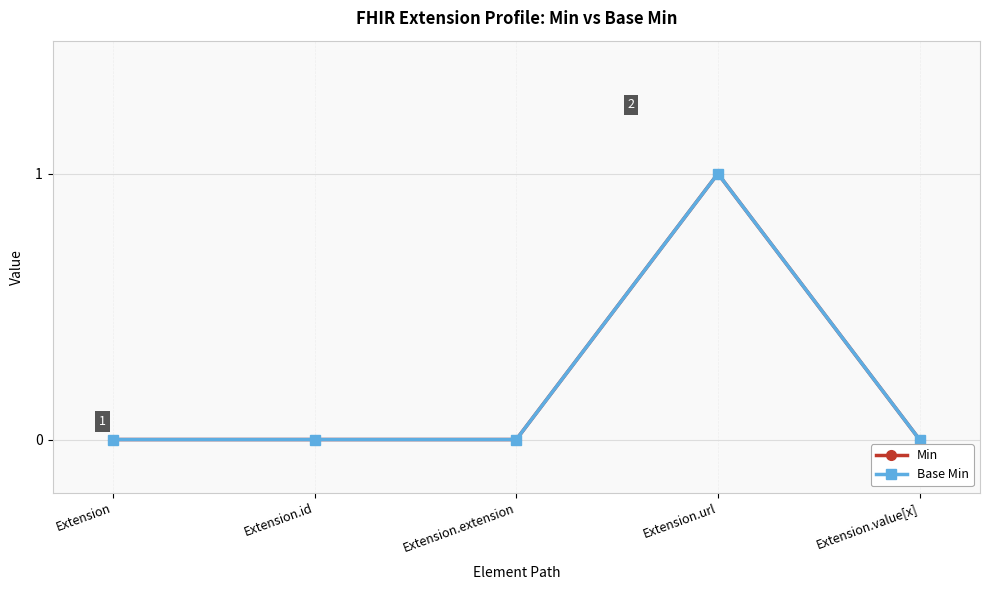

What is the label of the 1st point from the left?

Extension